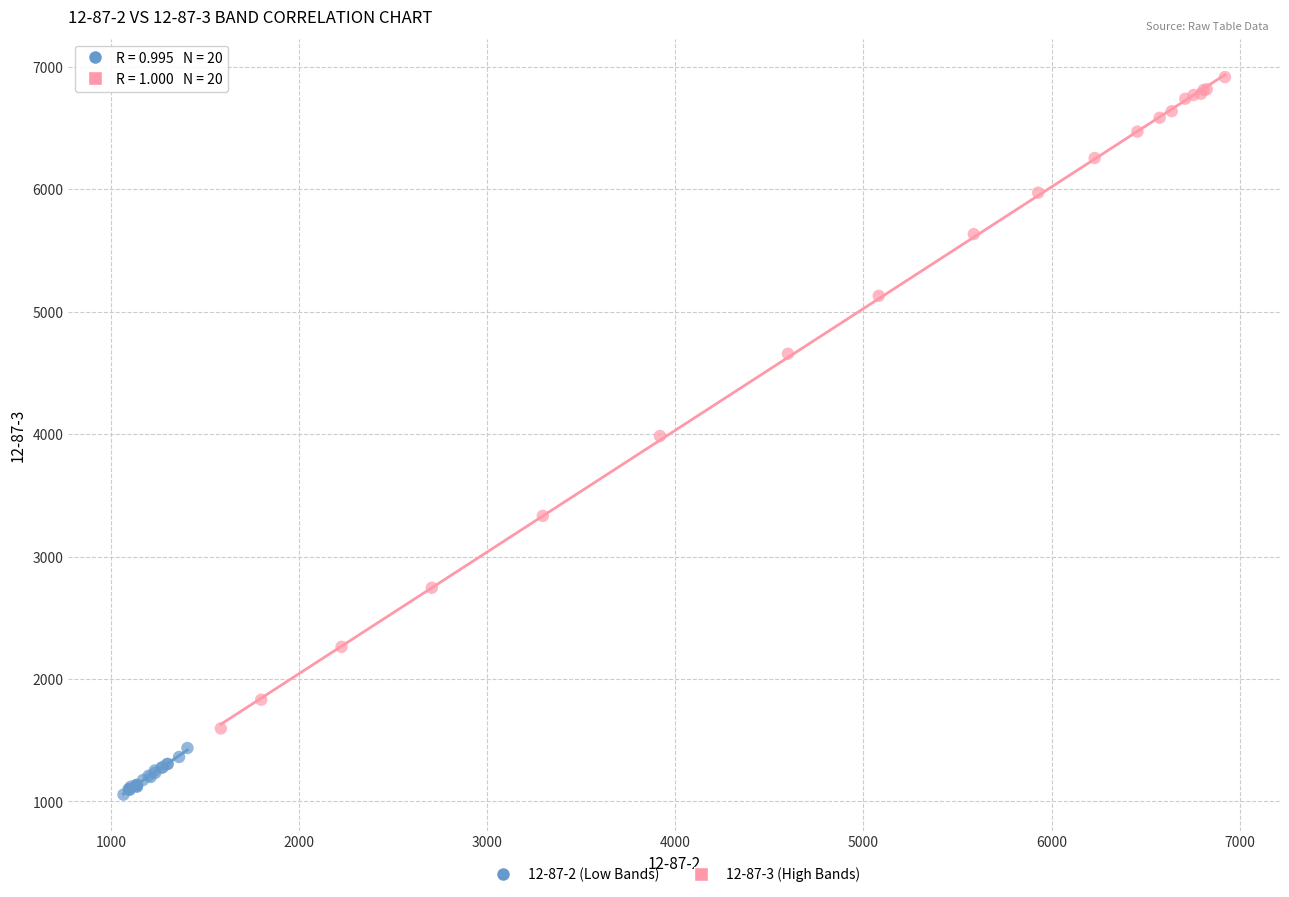

Which series has the widest spread of Y values?

12-87-3 (High Bands)